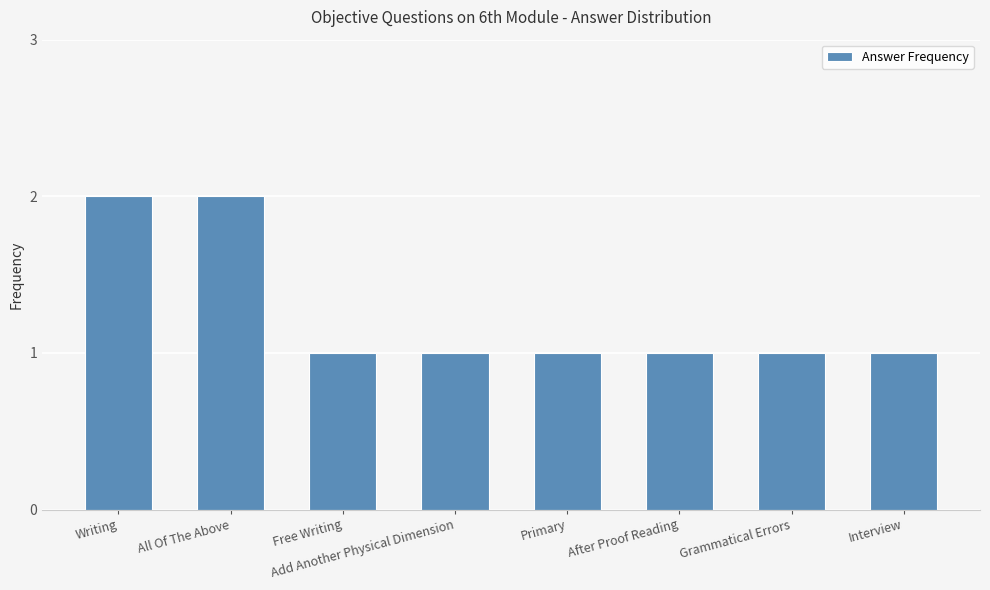

What is the smallest value displayed?

1